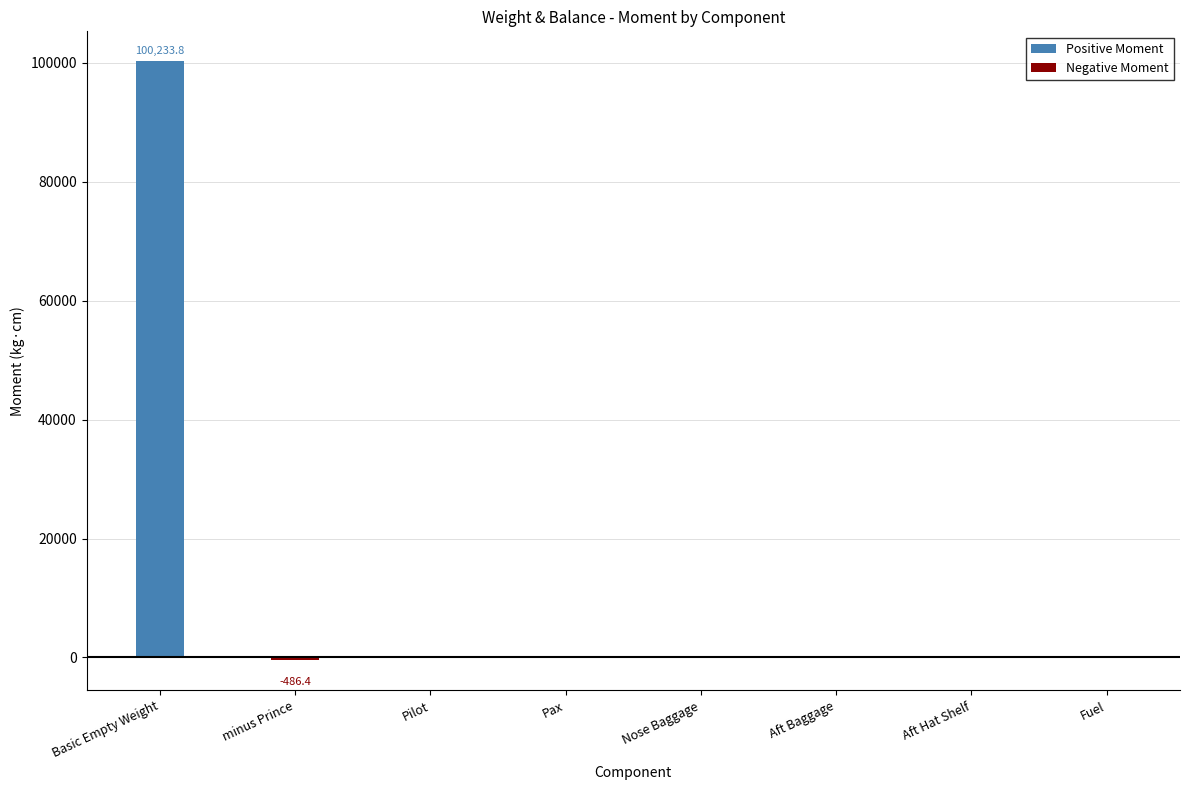

What is the minimum value for Negative Moment?

-486.4